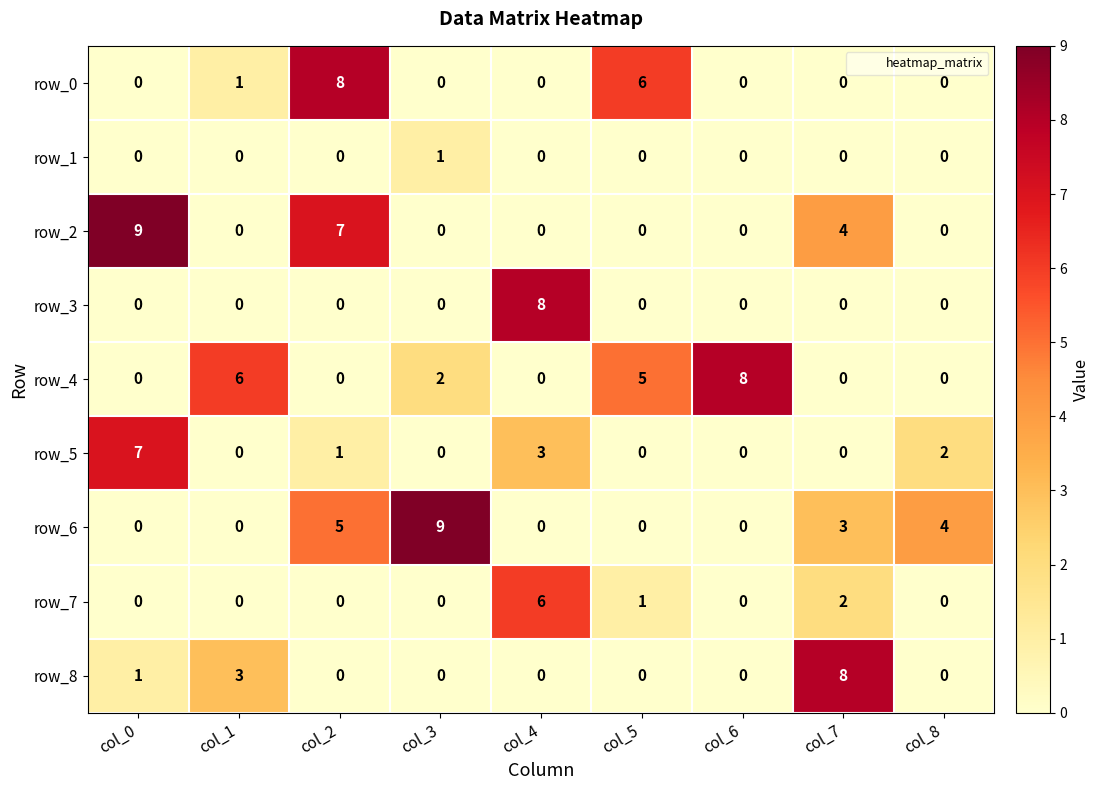

Reading left to right, transcribe all the data shown in this chart.

row_0: 0	1	8	0	0	6	0	0	0
row_1: 0	0	0	1	0	0	0	0	0
row_2: 9	0	7	0	0	0	0	4	0
row_3: 0	0	0	0	8	0	0	0	0
row_4: 0	6	0	2	0	5	8	0	0
row_5: 7	0	1	0	3	0	0	0	2
row_6: 0	0	5	9	0	0	0	3	4
row_7: 0	0	0	0	6	1	0	2	0
row_8: 1	3	0	0	0	0	0	8	0